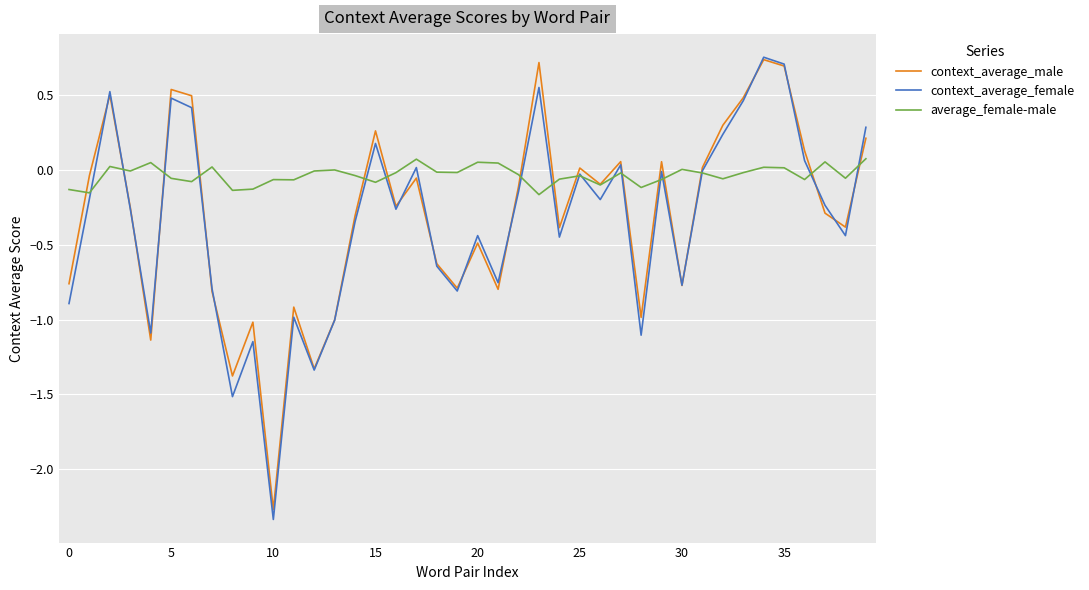

Which series has the largest total across all categories?

average_female-male